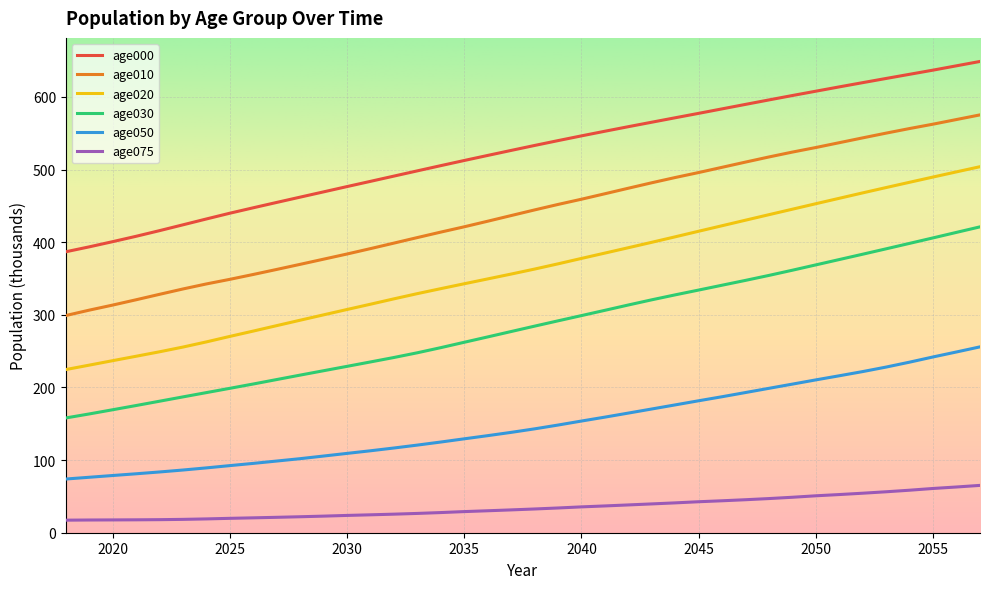

What is the difference between the maximum and minimum values in the age000 series?

262.0